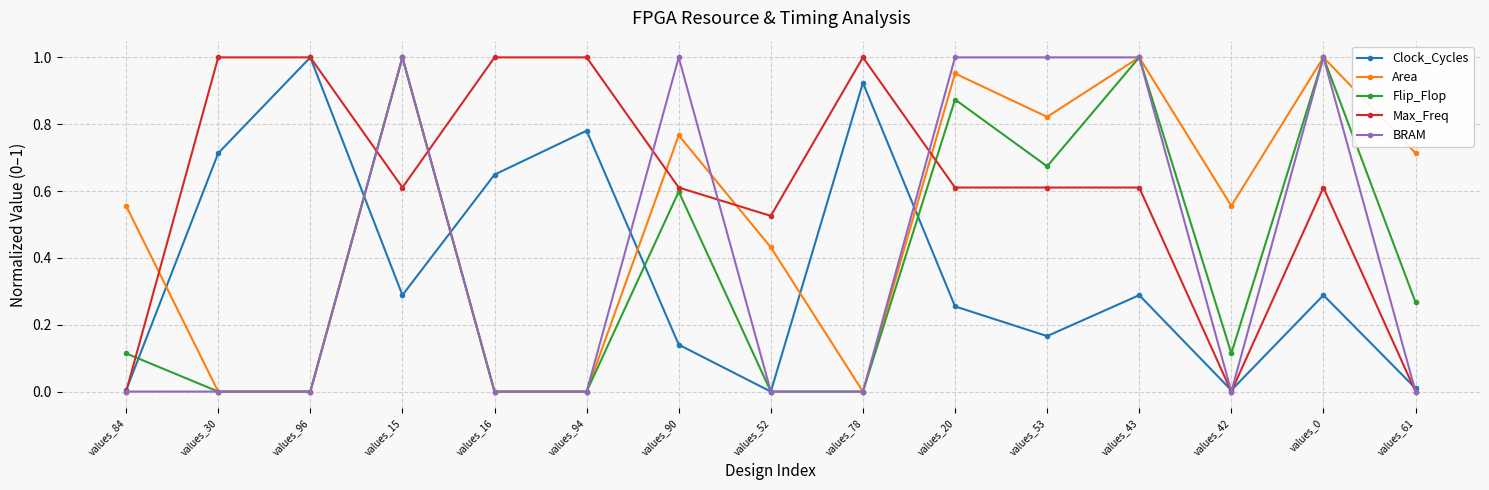

Does the chart display data point markers on the line(s)?

Yes